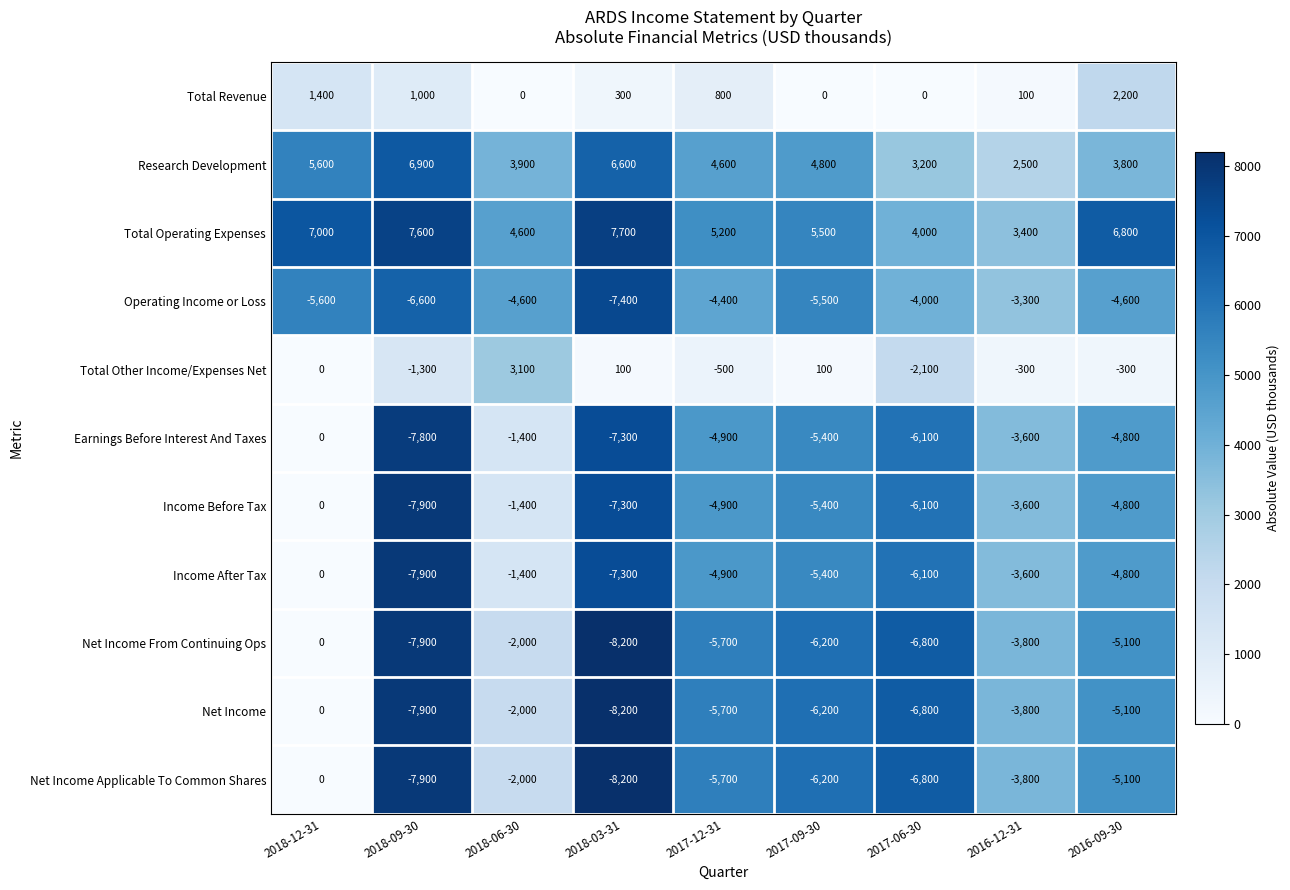

How many series are shown in this chart?

11